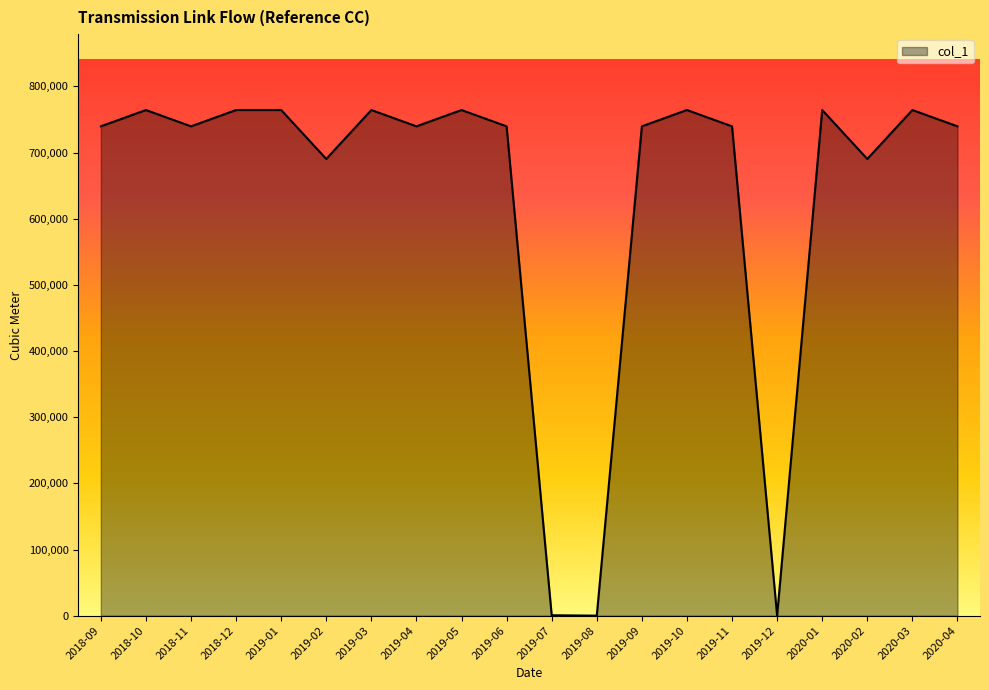

What is the maximum value shown in the chart?

764384.0